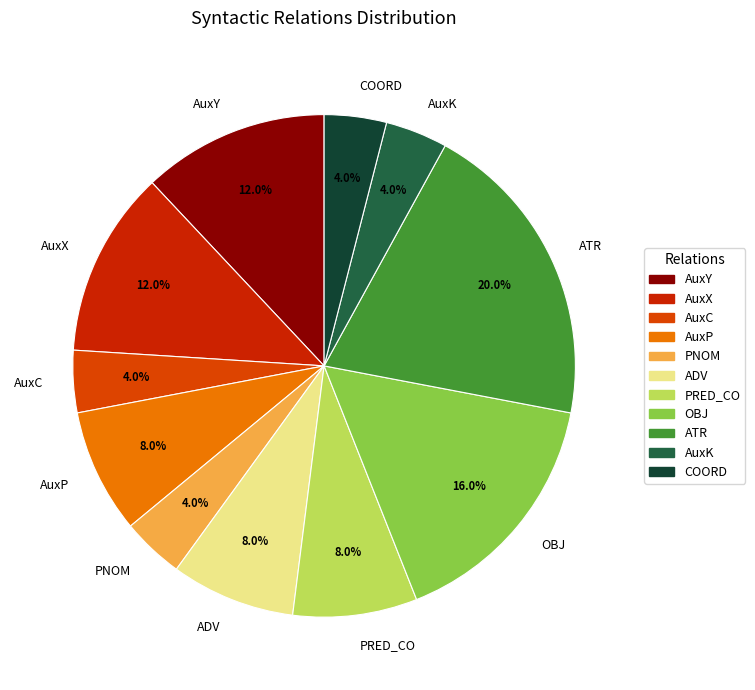

Is AuxC the majority of the pie?

No